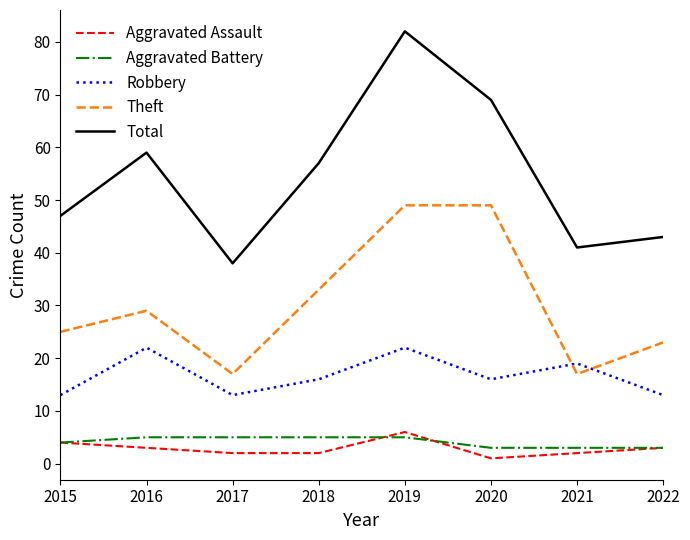

The Aggravated Battery series shows 2 at 2017. True or false?

False